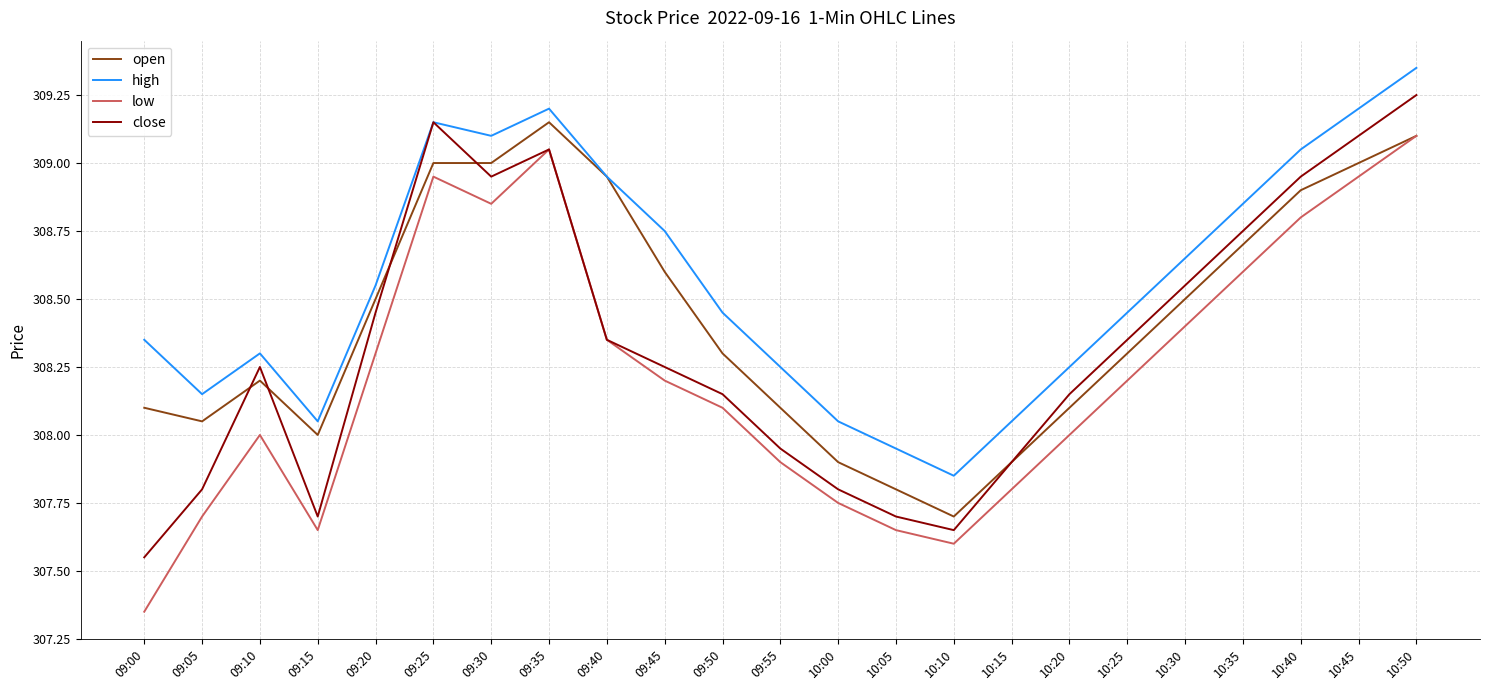

Rank the series by their average value, from highest to lowest.

high, open, close, low